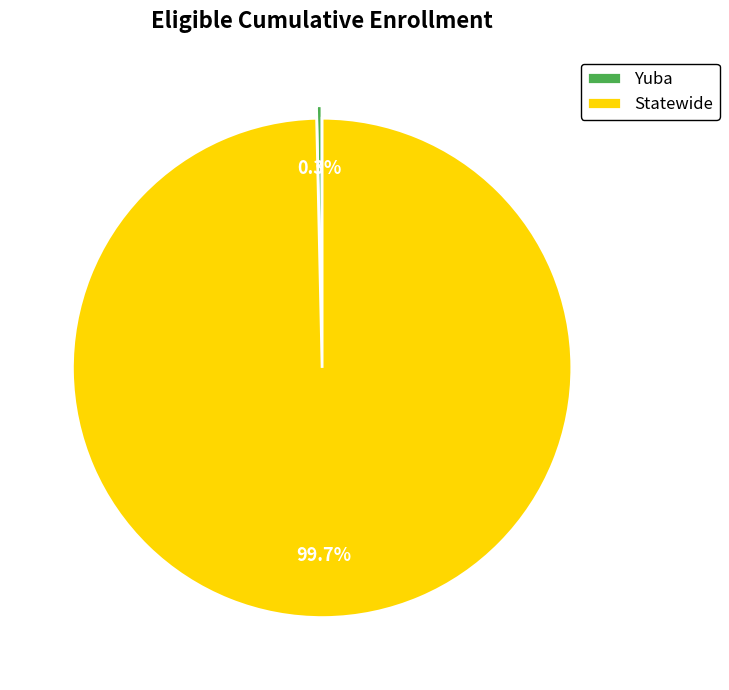

To the nearest percent, what is the average slice percentage?

50%